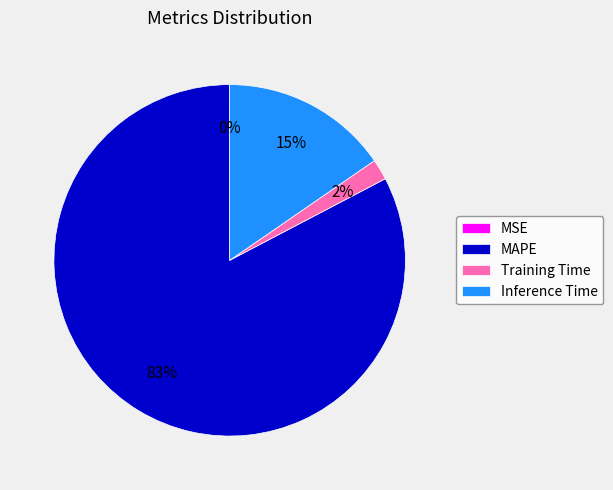

The MAPE slice represents 94% of the pie. True or false?

False